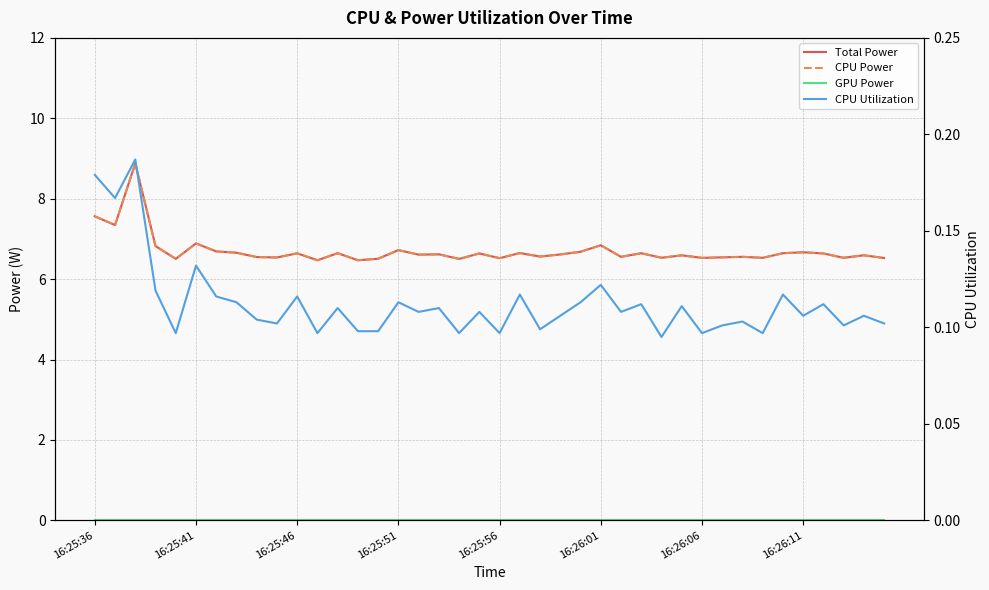

Count the CPU Utilization values in the range 0 to 1.

40